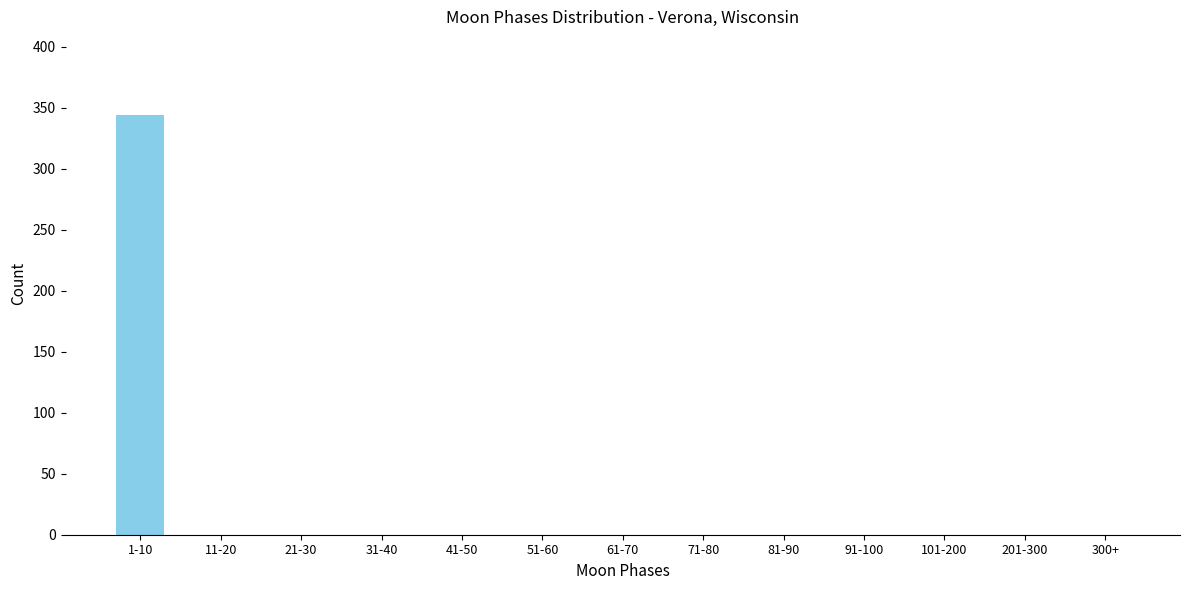

Reading right to left, list all the values displayed in this chart.

300+=0	201-300=0	101-200=0	91-100=0	81-90=0	71-80=0	61-70=0	51-60=0	41-50=0	31-40=0	21-30=0	11-20=0	1-10=344